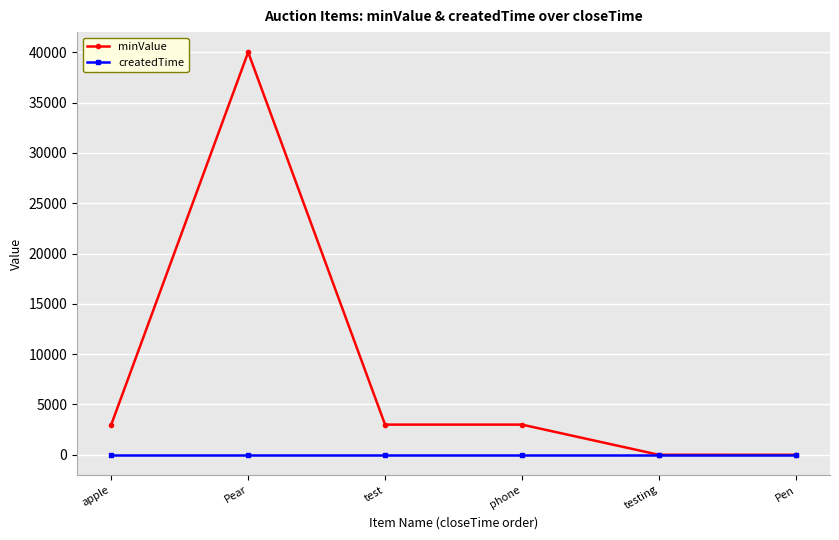

What position from the right is Pear?

5